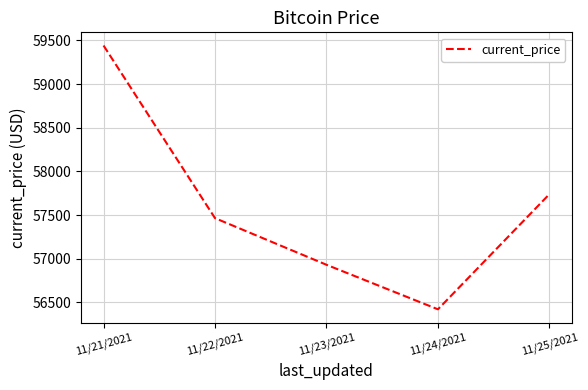

What is the average value?

57599